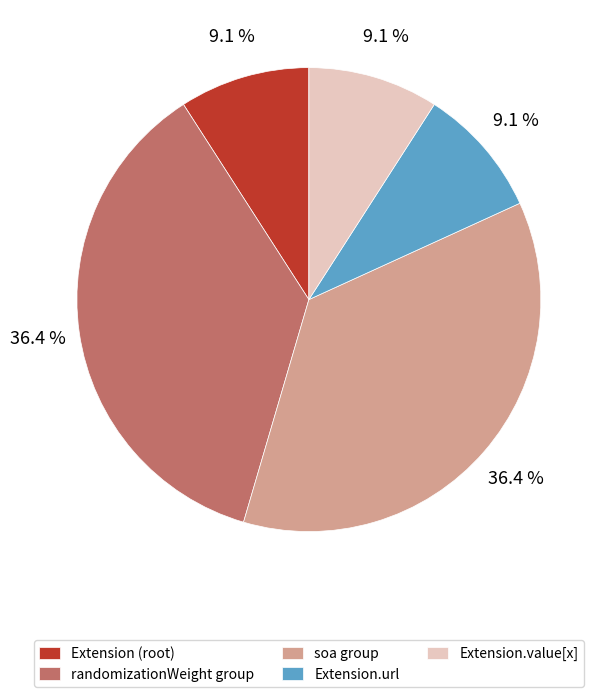

Count the number of slices in the pie.

5